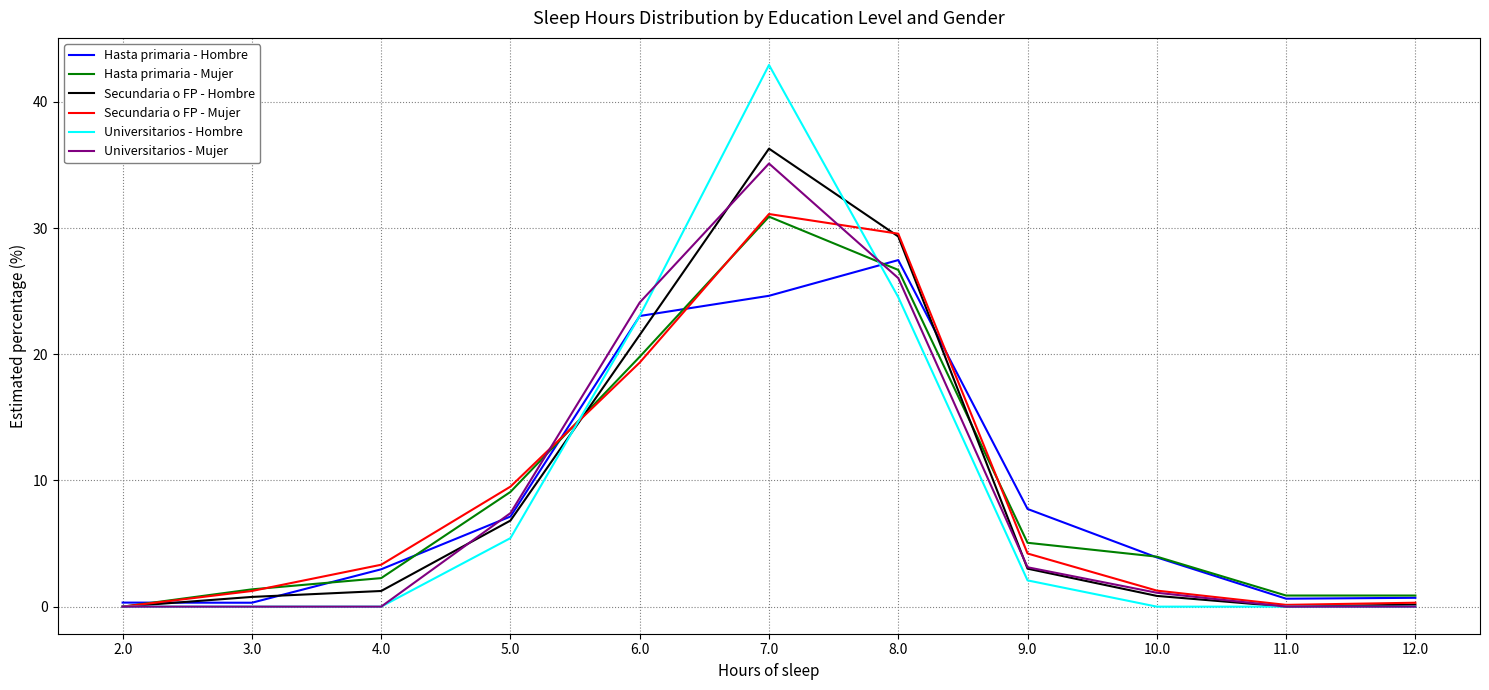

What are all the series names shown in the legend?

Hasta primaria - Hombre, Hasta primaria - Mujer, Secundaria o FP - Hombre, Secundaria o FP - Mujer, Universitarios - Hombre, Universitarios - Mujer